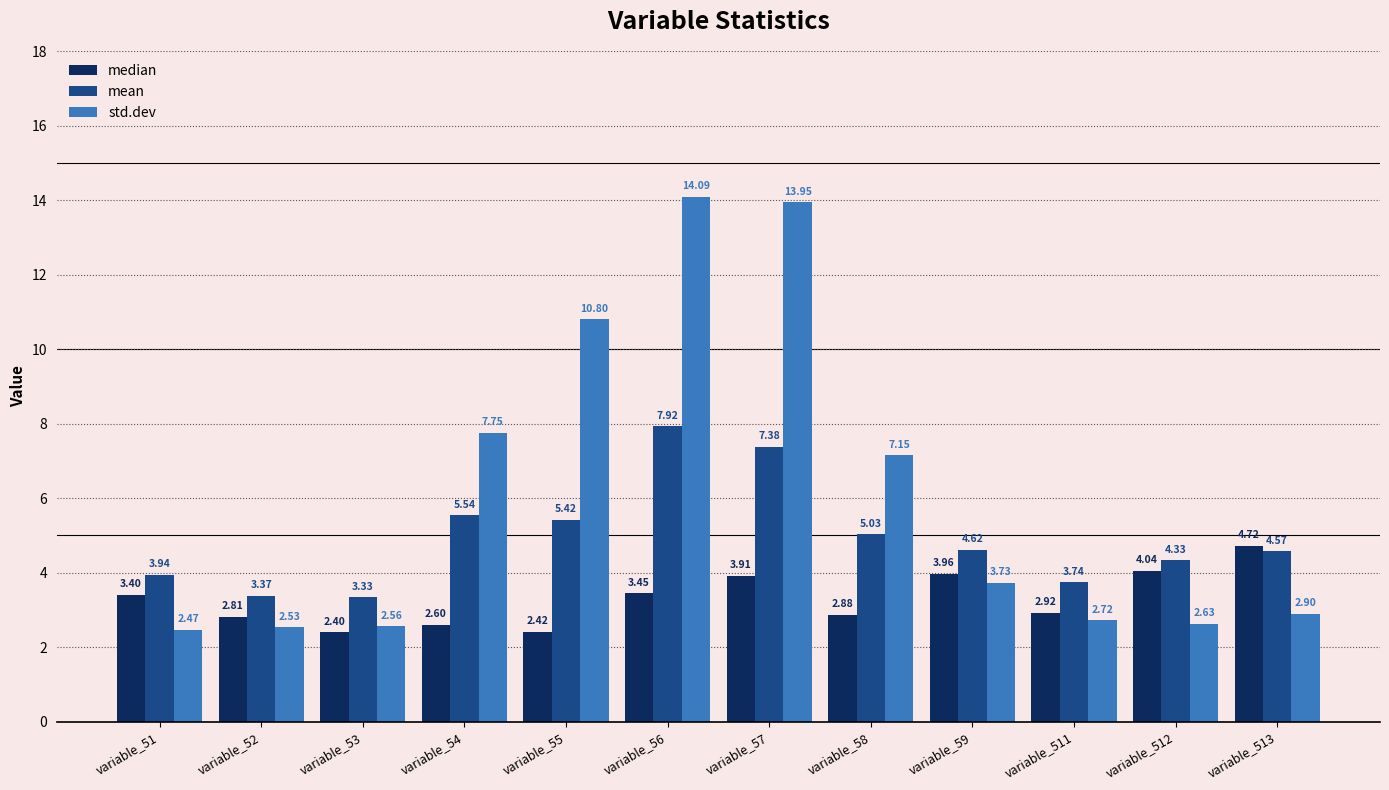

Rank the series at variable_55 from highest to lowest value.

std.dev, mean, median